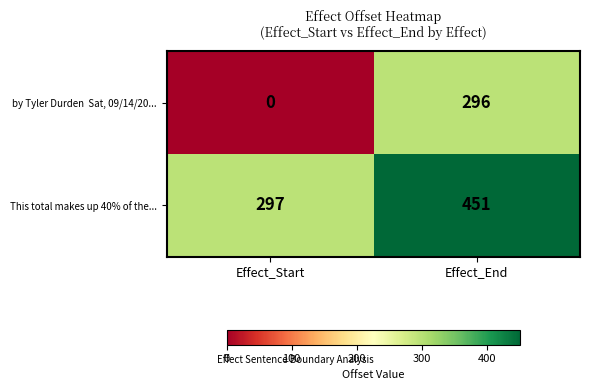

List the labels in order of This total makes up 40% of the... value, smallest first.

Effect_Start, Effect_End